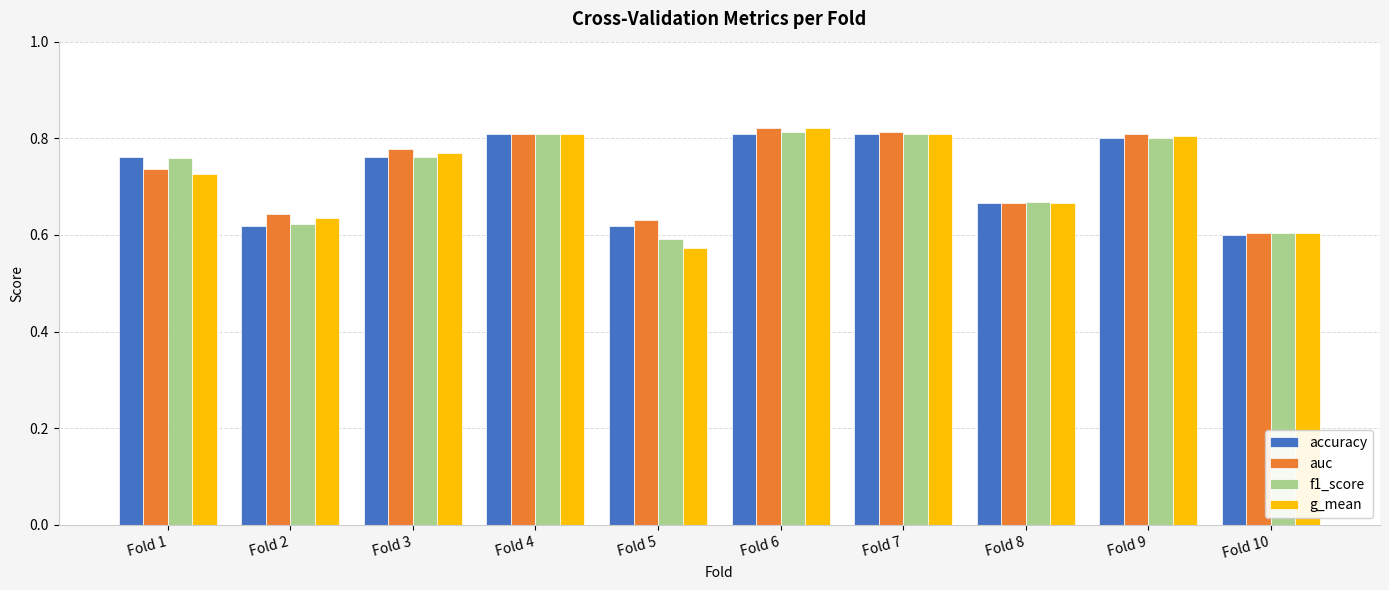

The value of g_mean at Fold 8 is 0.2. True or false?

False